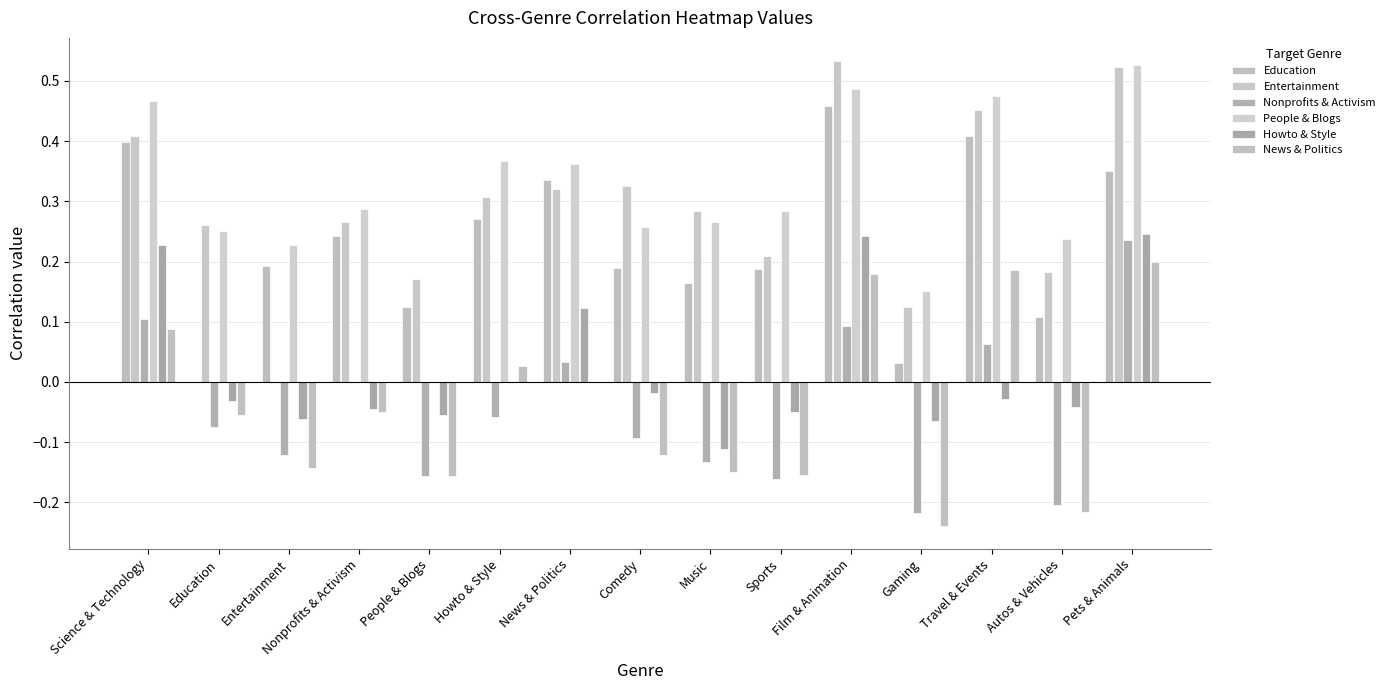

Count the People & Blogs values in the range 0 to 1.

15